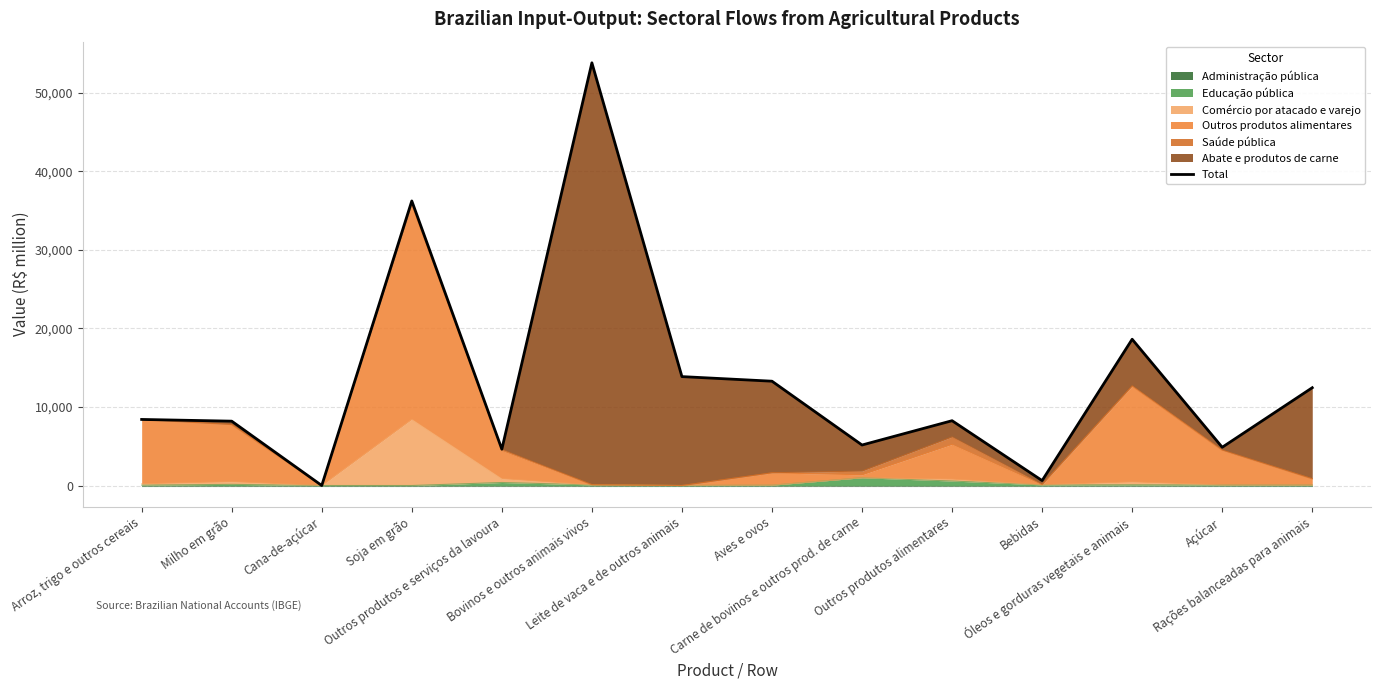

Reading left to right, list all the values displayed in this chart.

8412	8194	0	36227	4625	53816	13866	13281	5156	8252	628	18622	4869	12451